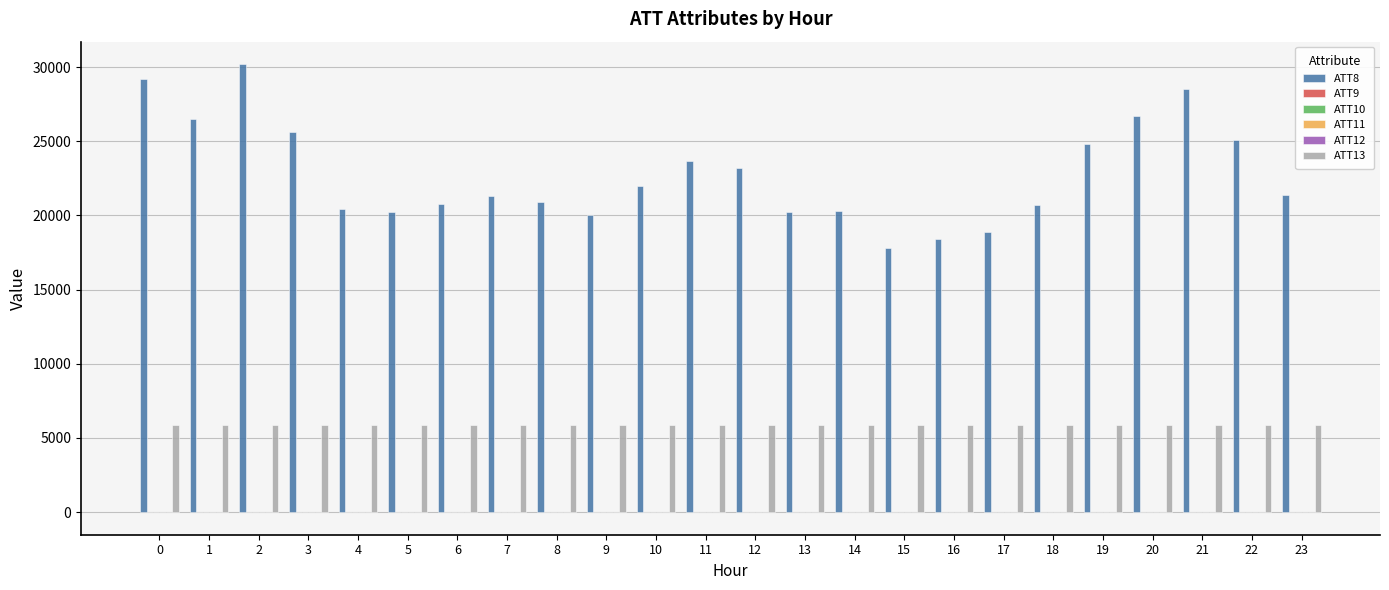

What is the maximum value shown in the chart?

30200.0